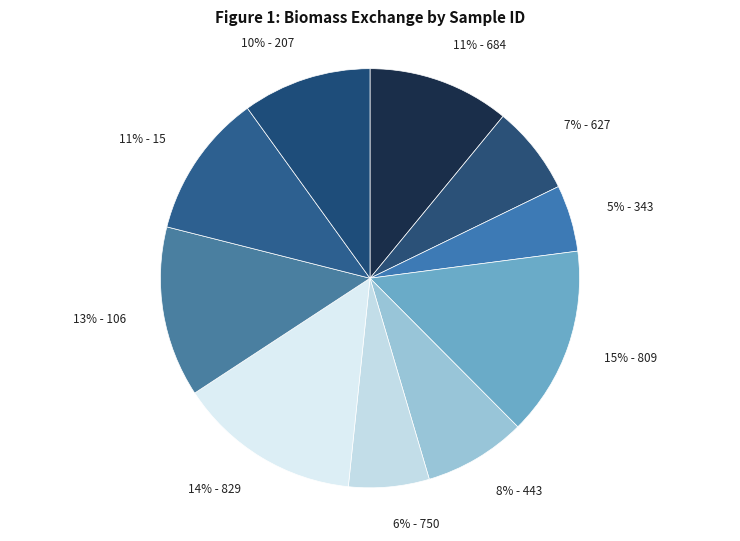

How many segments does this pie chart have?

10